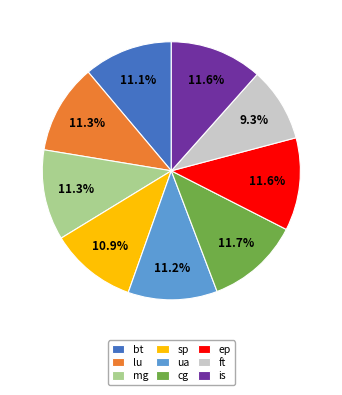

Which category has the smallest portion of the pie?

ft